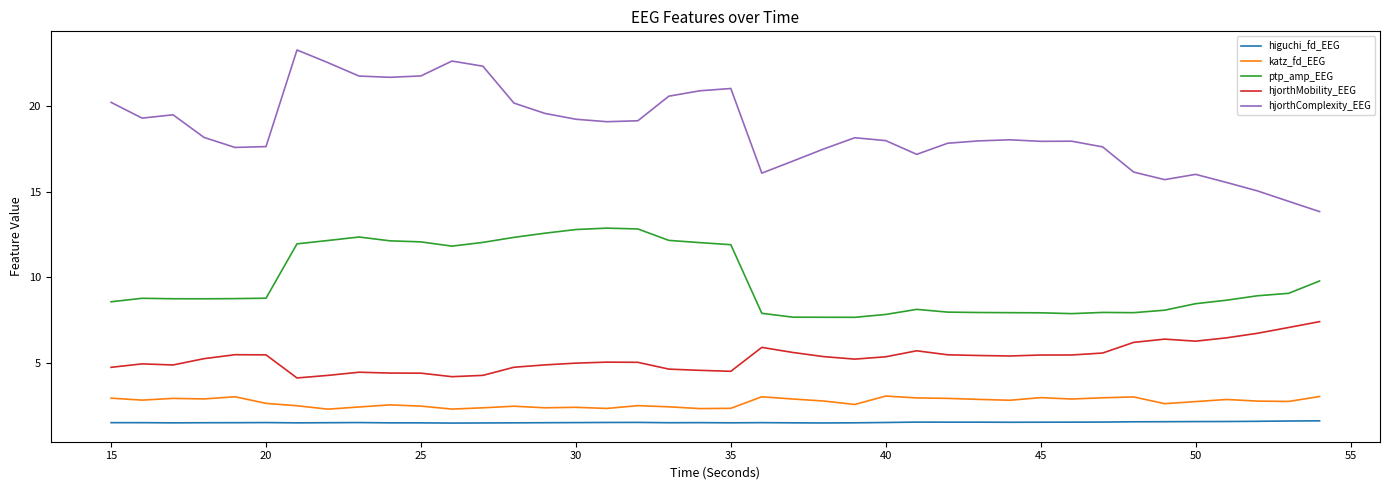

How many lines are shown in the chart?

5